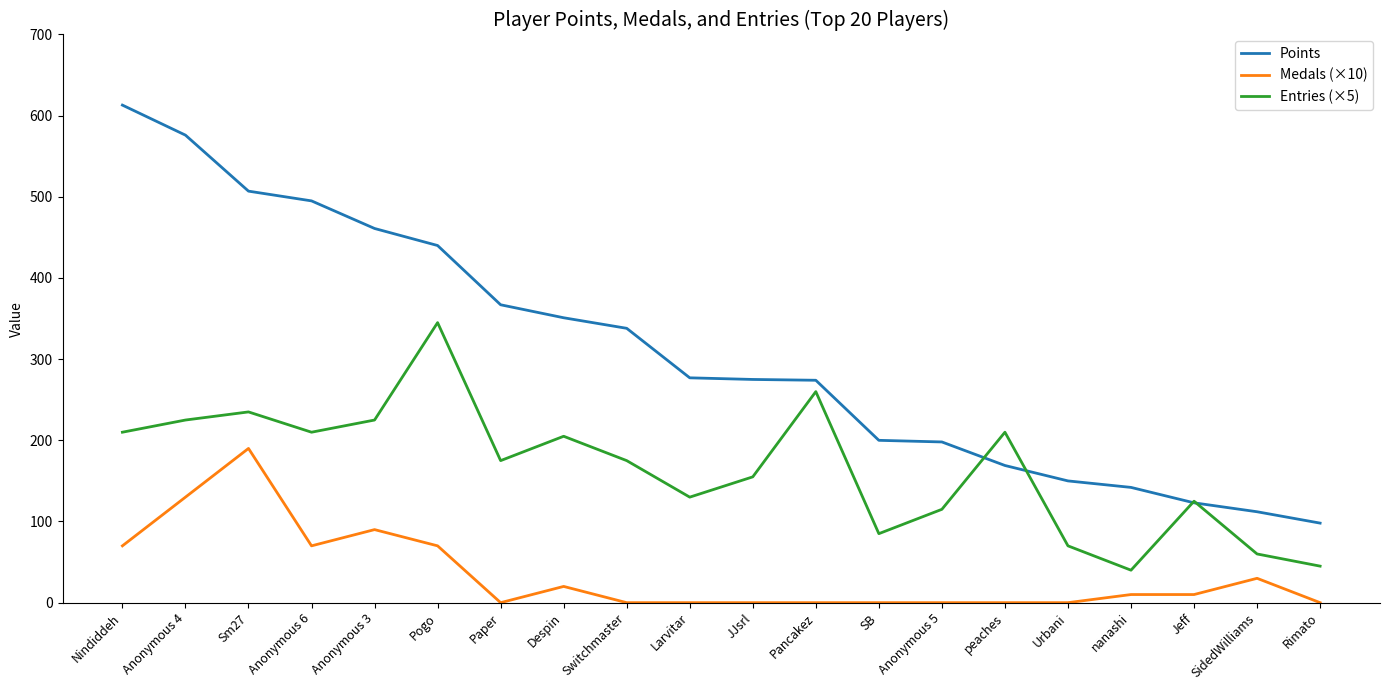

Count the number of categories in the chart.

20